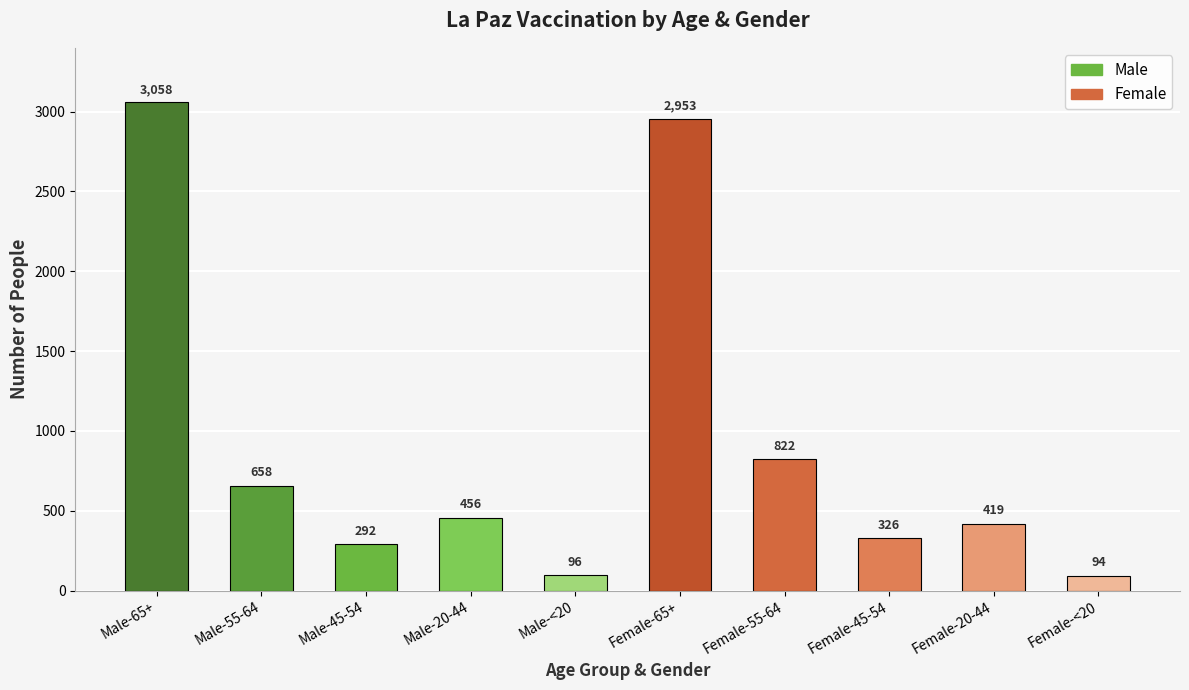

What is the change in value from Female-55-64 to Female-<20?

-728